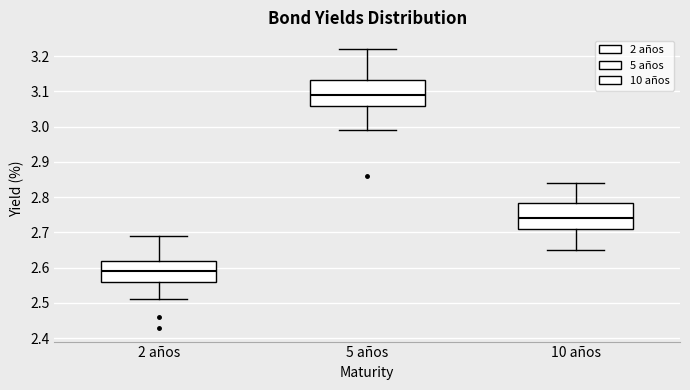

Where does the lower whisker of the box for 10 años end on the y-axis? The values are not printed on the chart, so give them approximately, as read against the axis.

2.65